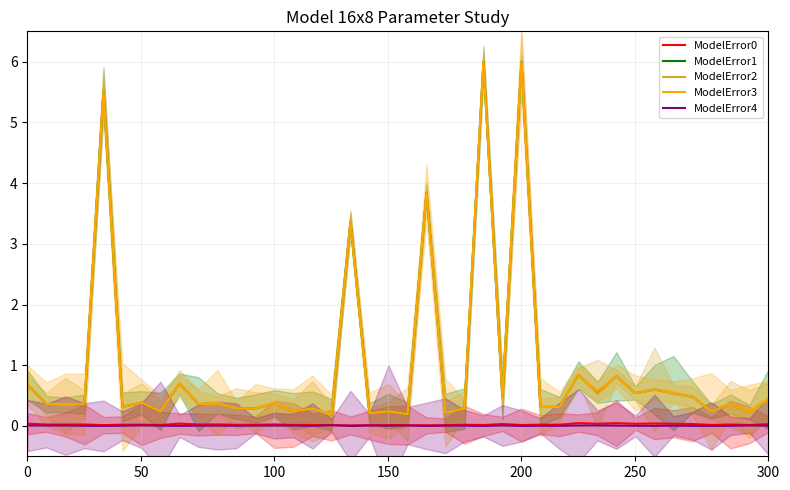

Which series has the widest spread of values?

ModelError2